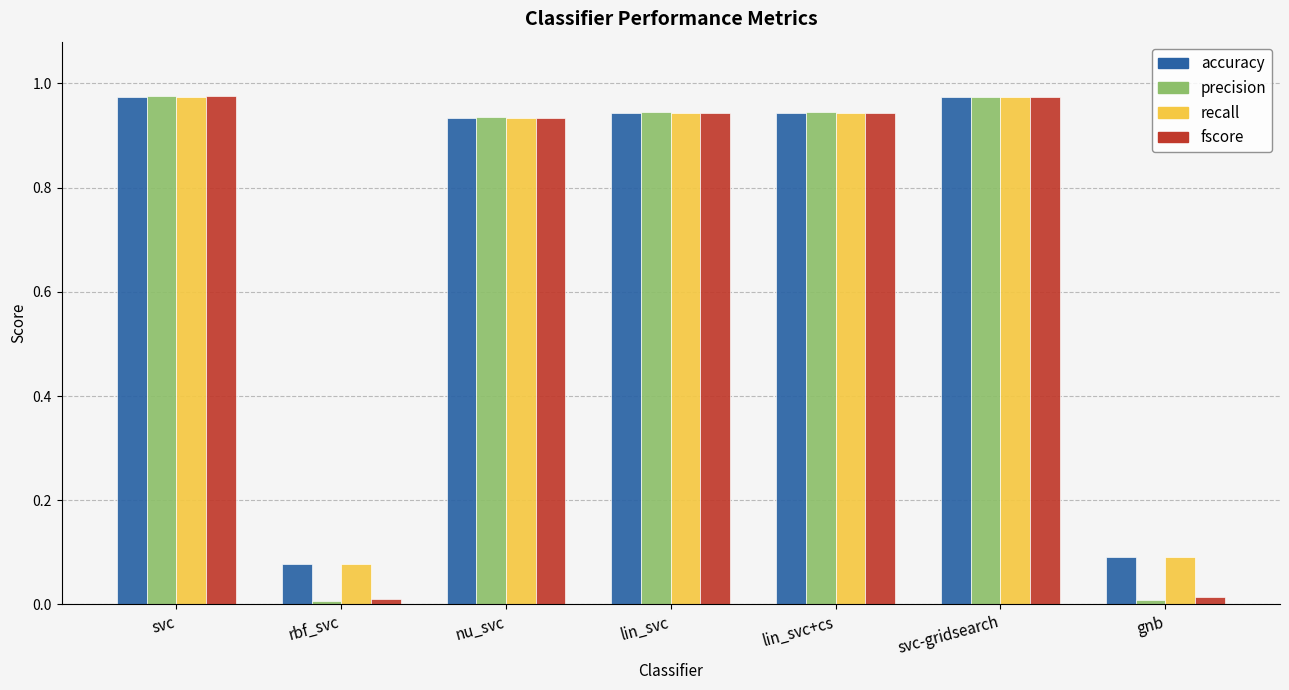

At how many categories does at least one series exceed 0?

7